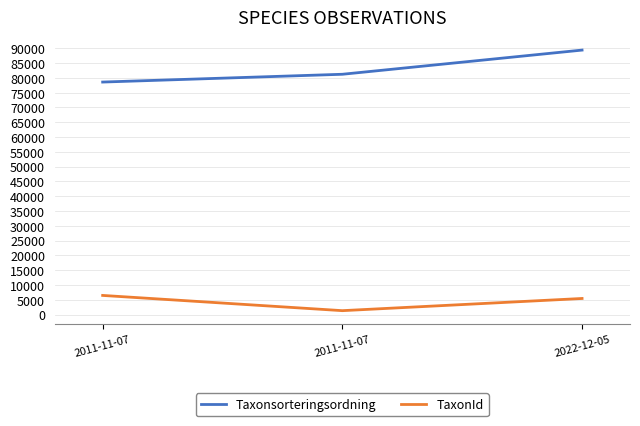

Where does the TaxonId series first go above 5432?

2011-11-07